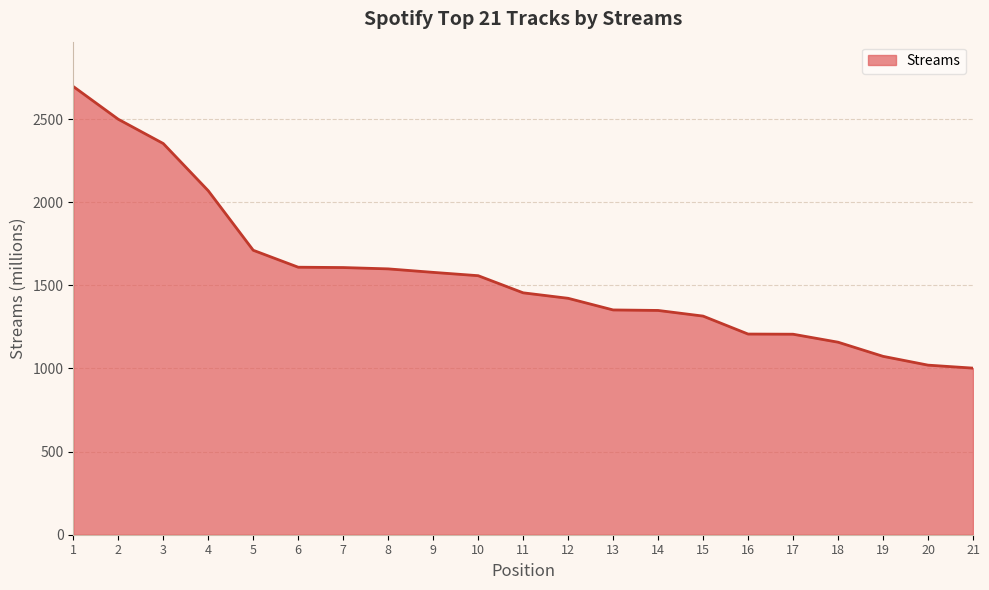

What is the maximum value shown in the chart?

2696